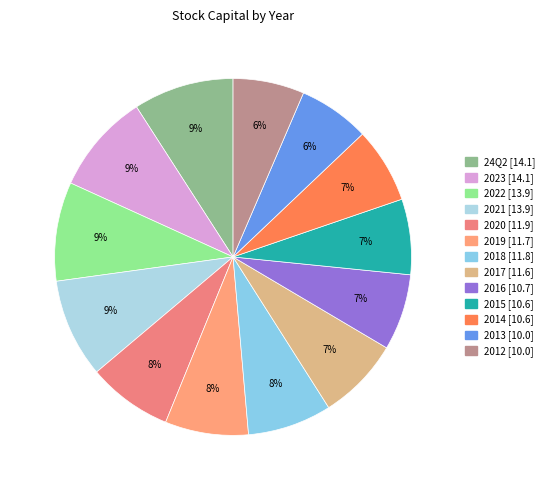

Rank the categories by value from highest to lowest.

24Q2, 2023, 2022, 2021, 2020, 2018, 2019, 2017, 2016, 2015, 2014, 2013, 2012